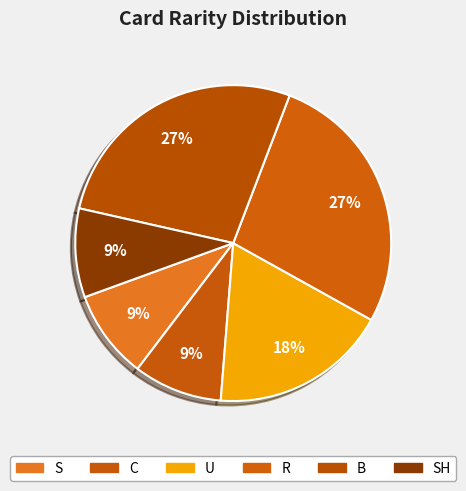

To the nearest percent, what is the combined percentage of B and SH?

36%